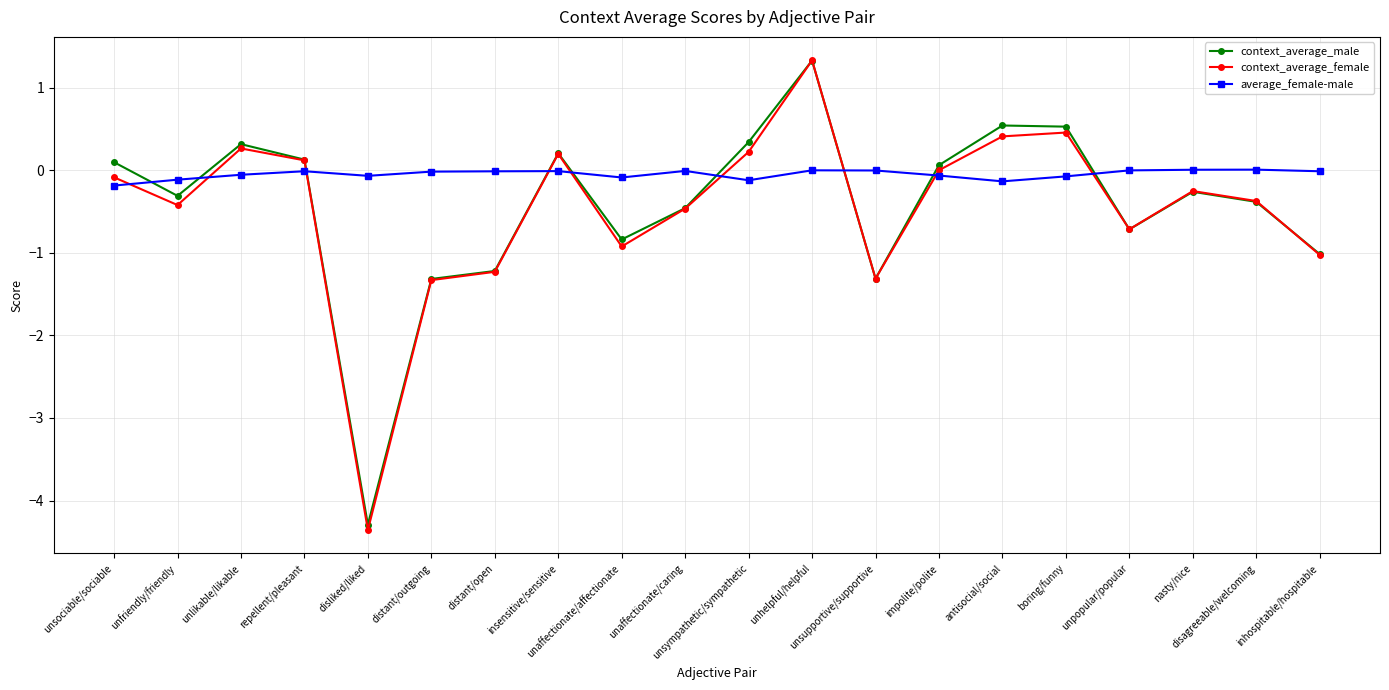

Which series has the largest range (max minus min)?

context_average_female